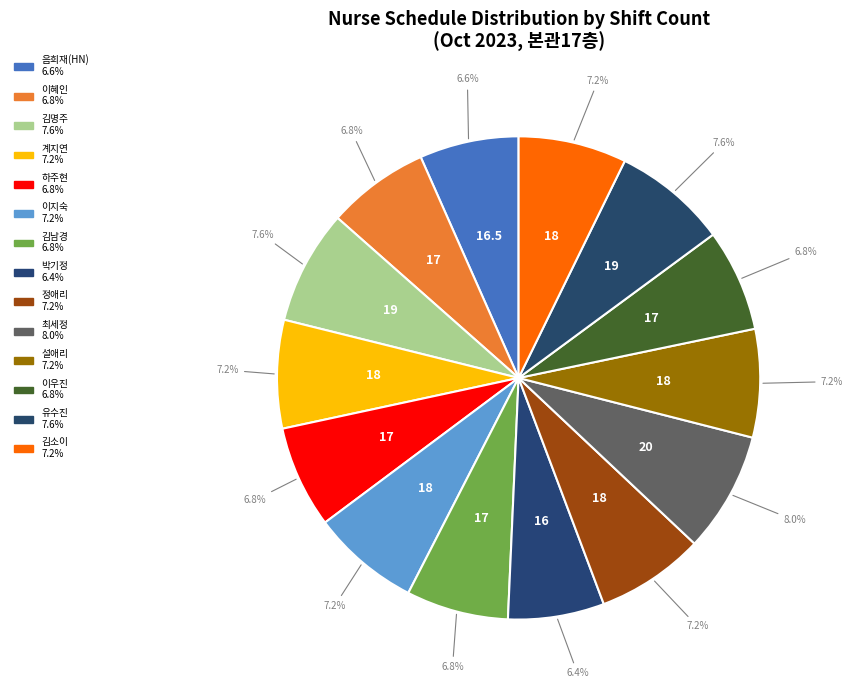

How many slices are in this pie chart?

14